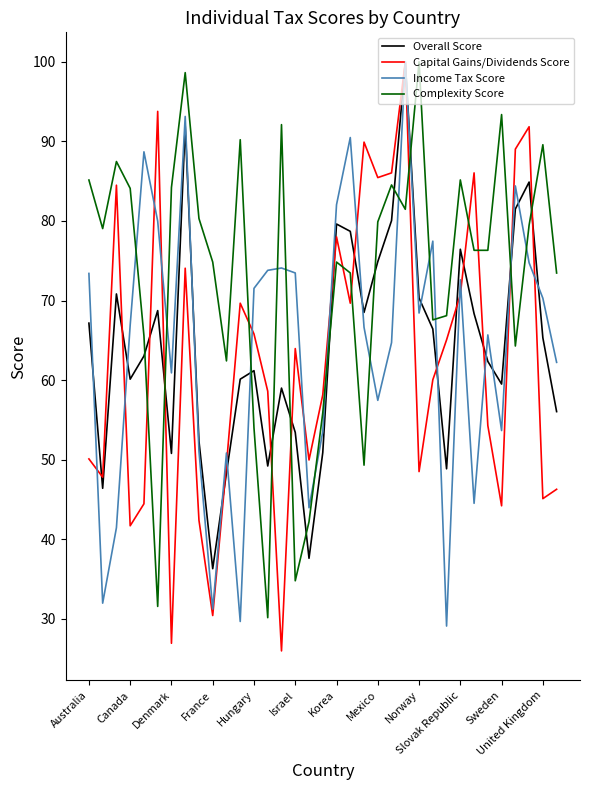

What is the greatest value displayed?

100.0